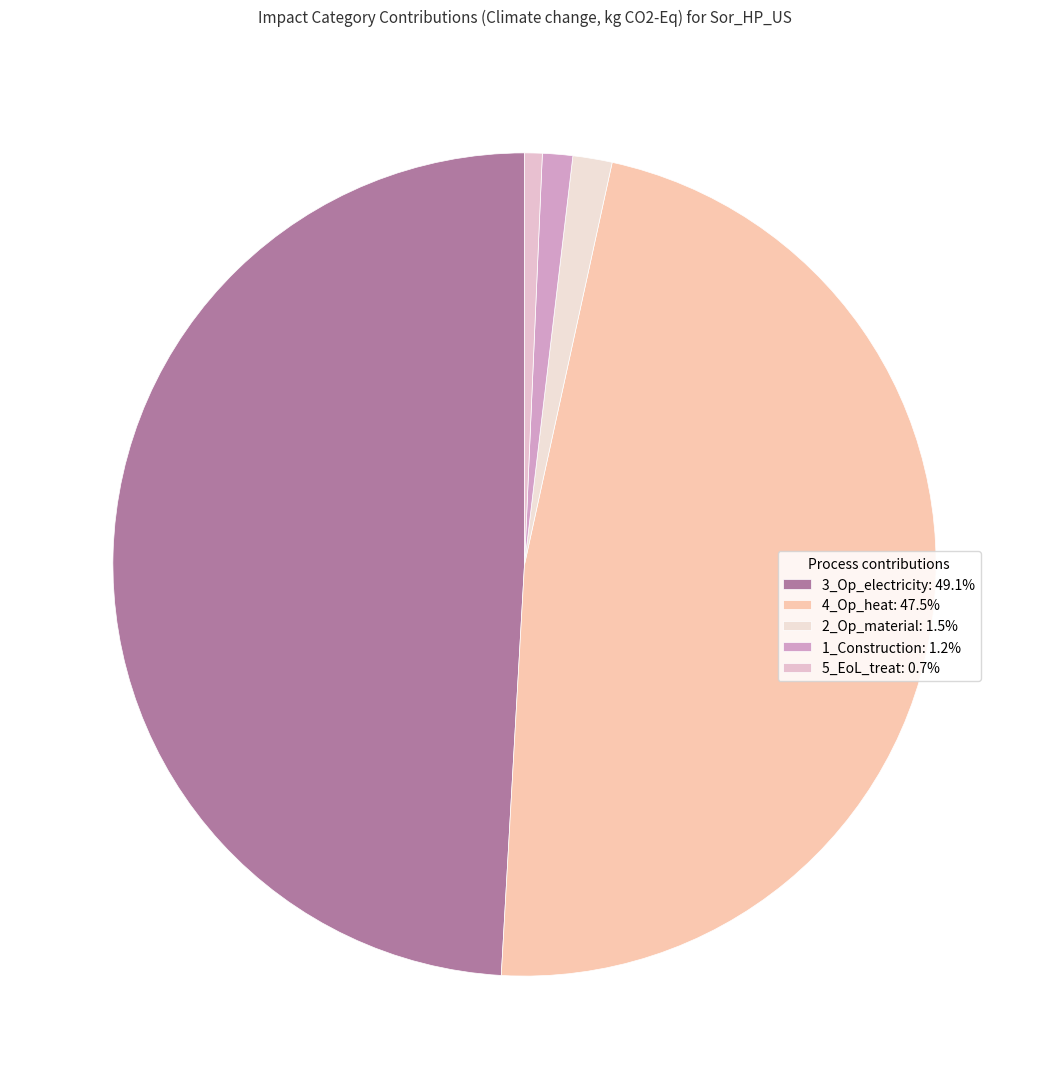

Is there any slice that represents more than half of the pie?

No